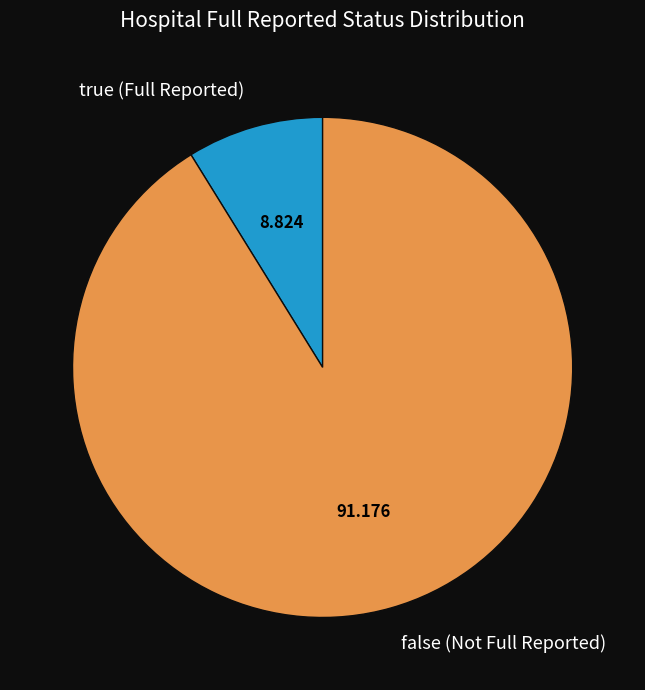

True or false: false accounts for 99% of the total.

False